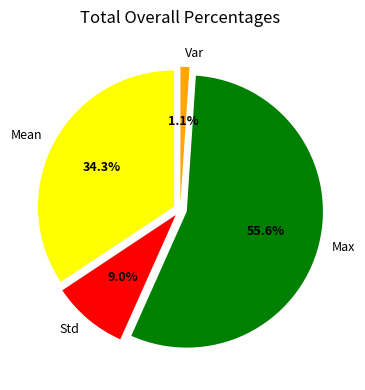

To the nearest percent, what percentage of the pie is Mean?

34%